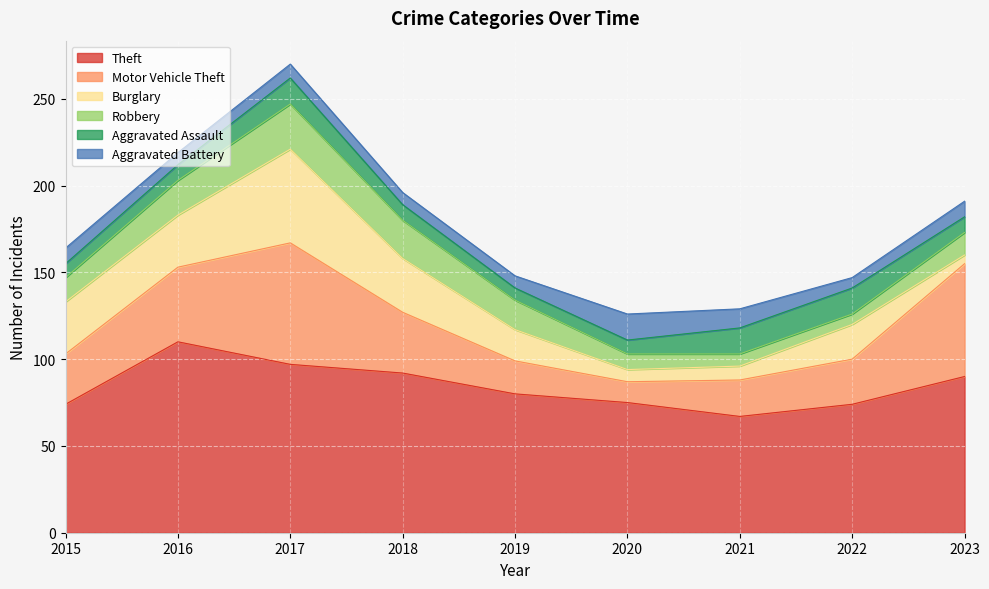

What is the lowest value of the Theft series?

67